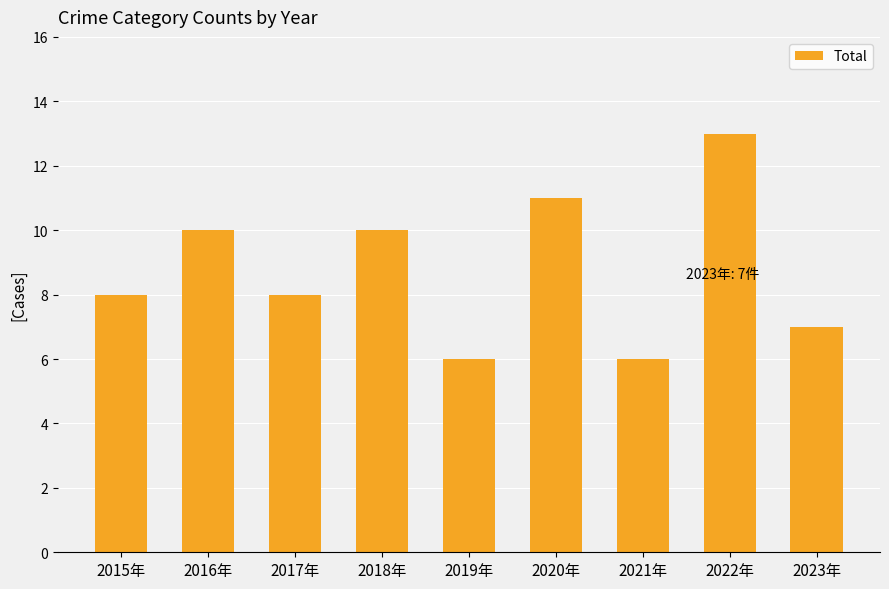

What is the change in value from 2020年 to 2021年?

-5